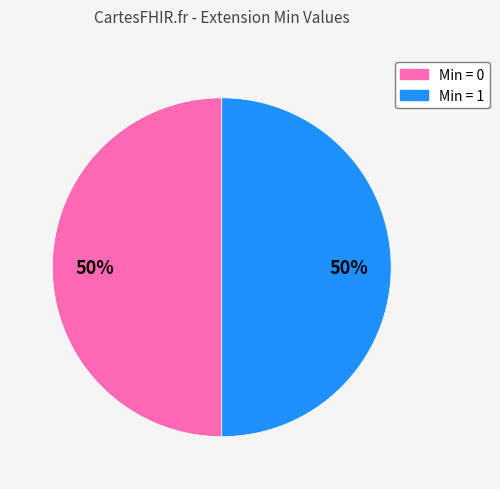

To the nearest percent, what is the average slice percentage?

50%